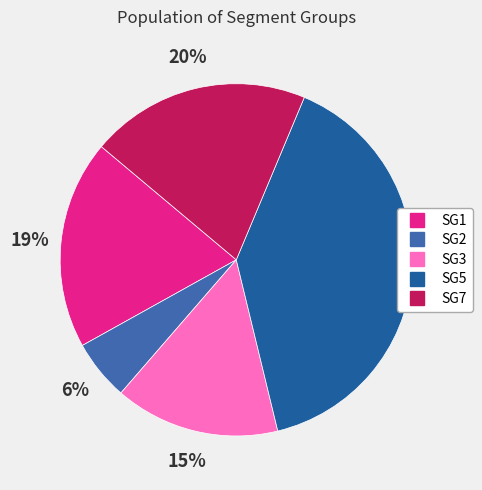

To the nearest percent, what is the combined percentage of SG5 and SG7?

60%